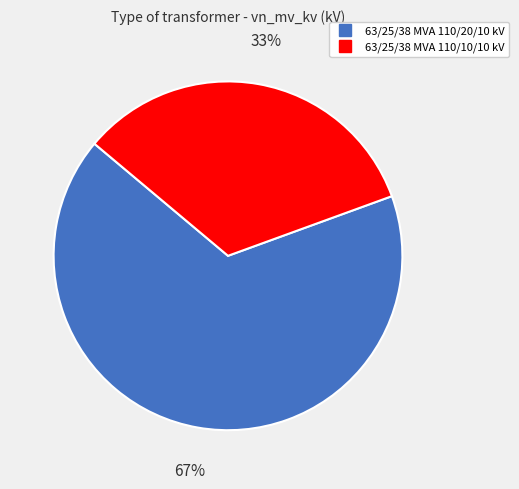

Count the number of slices in the pie.

2